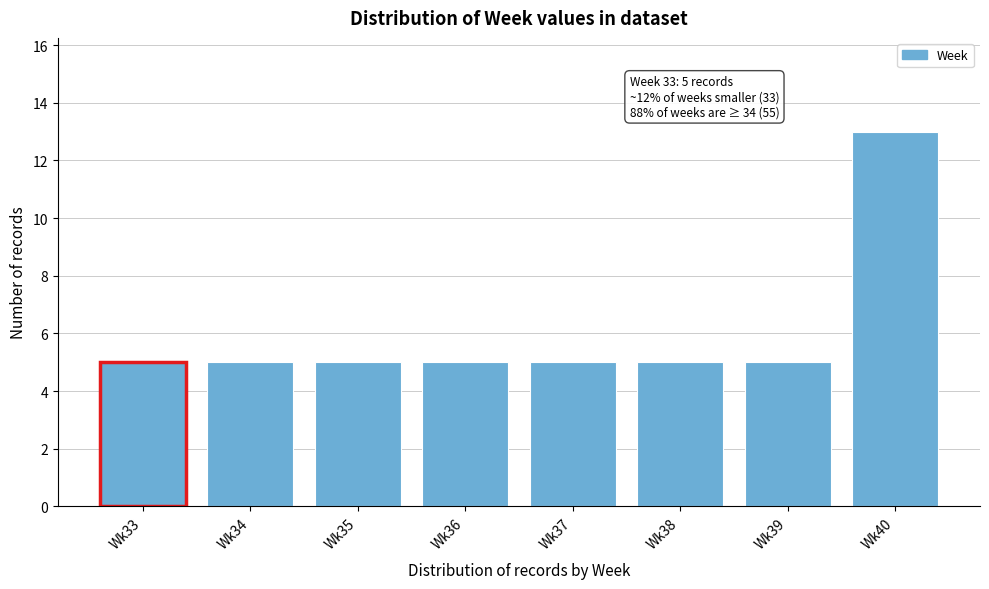

Reading right to left, transcribe all the data shown in this chart.

Wk40=13	Wk39=5	Wk38=5	Wk37=5	Wk36=5	Wk35=5	Wk34=5	Wk33=5